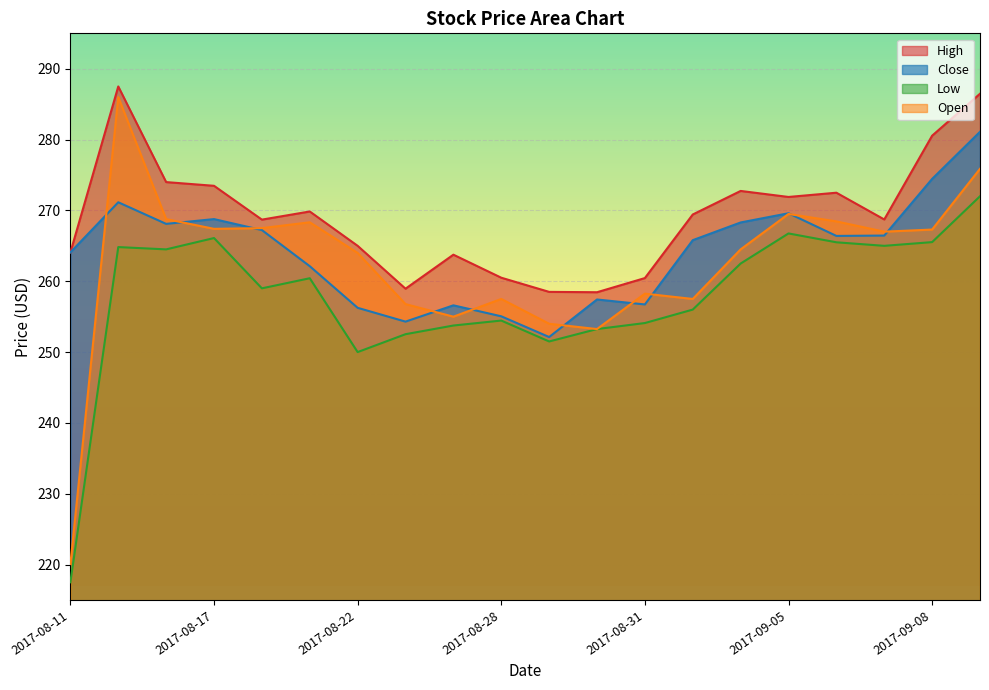

Which series has the largest range (max minus min)?

Open